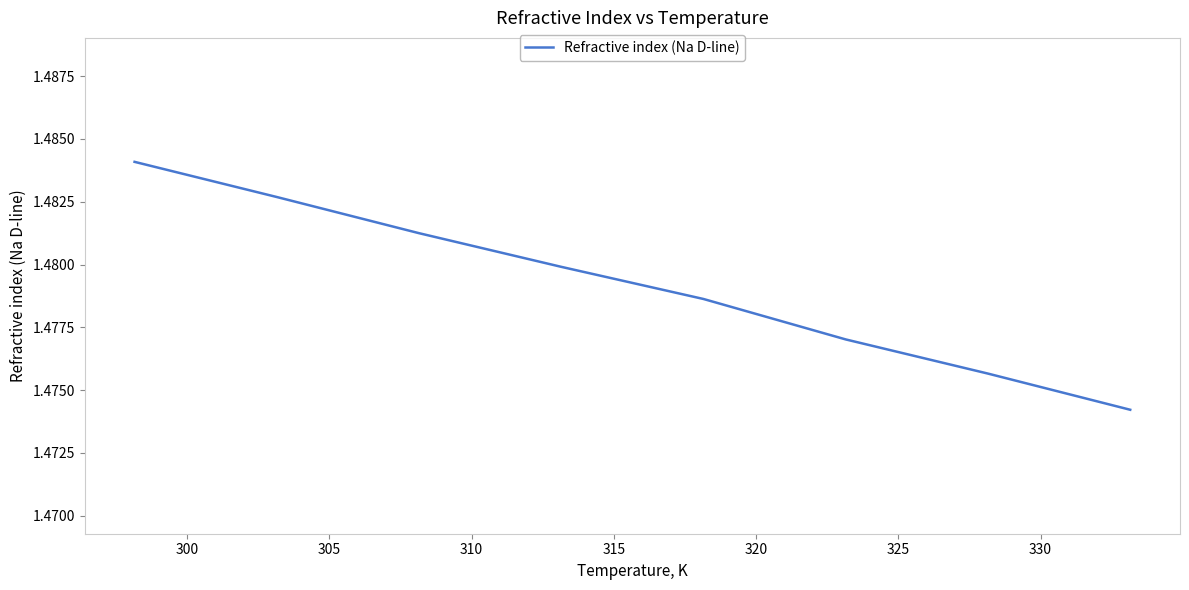

True or false: the data has more than 0 interior local peaks.

False